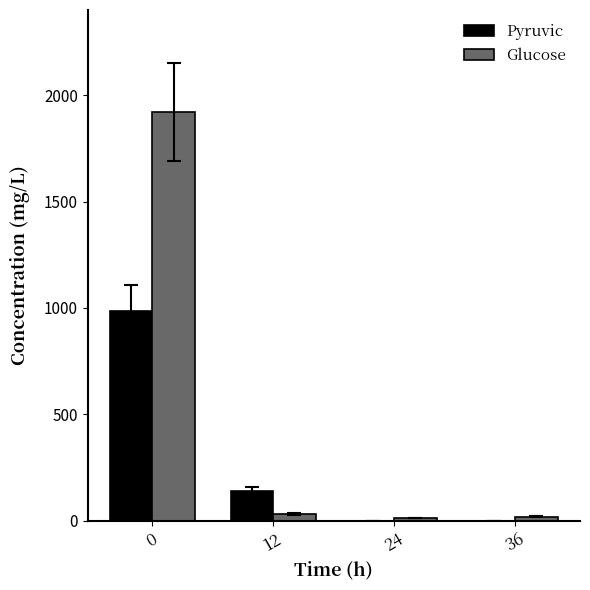

The value of Pyruvic at 0 is 510.1. True or false?

False